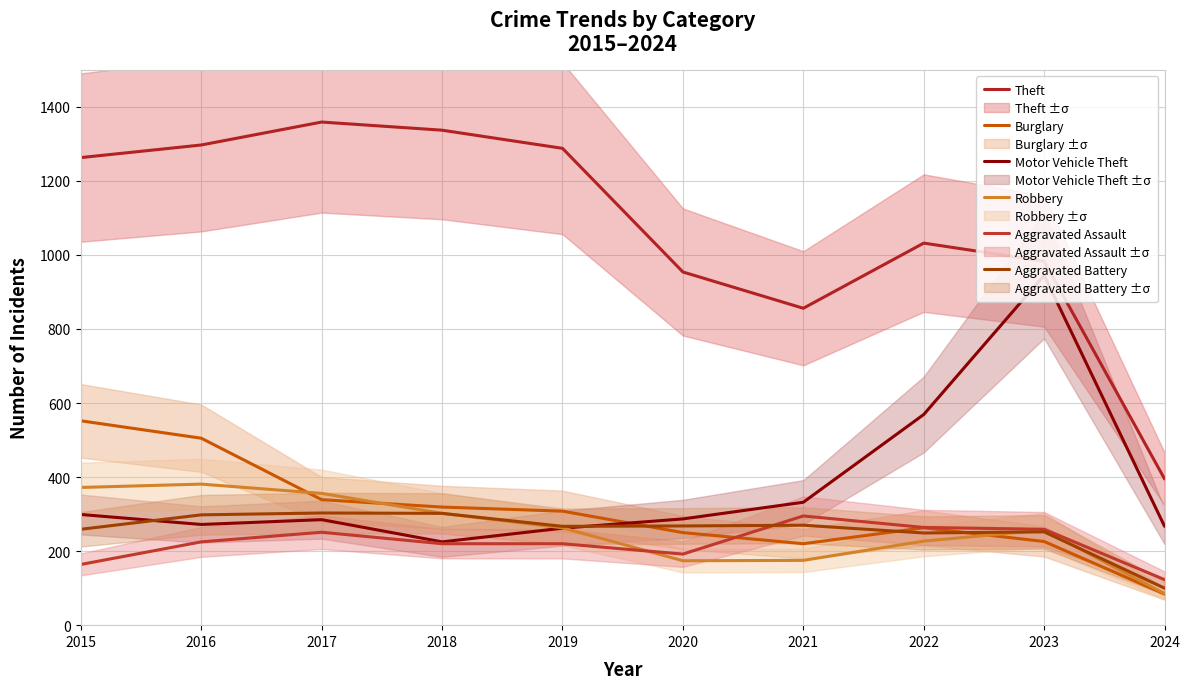

How many values in the Burglary series exceed 308?

4